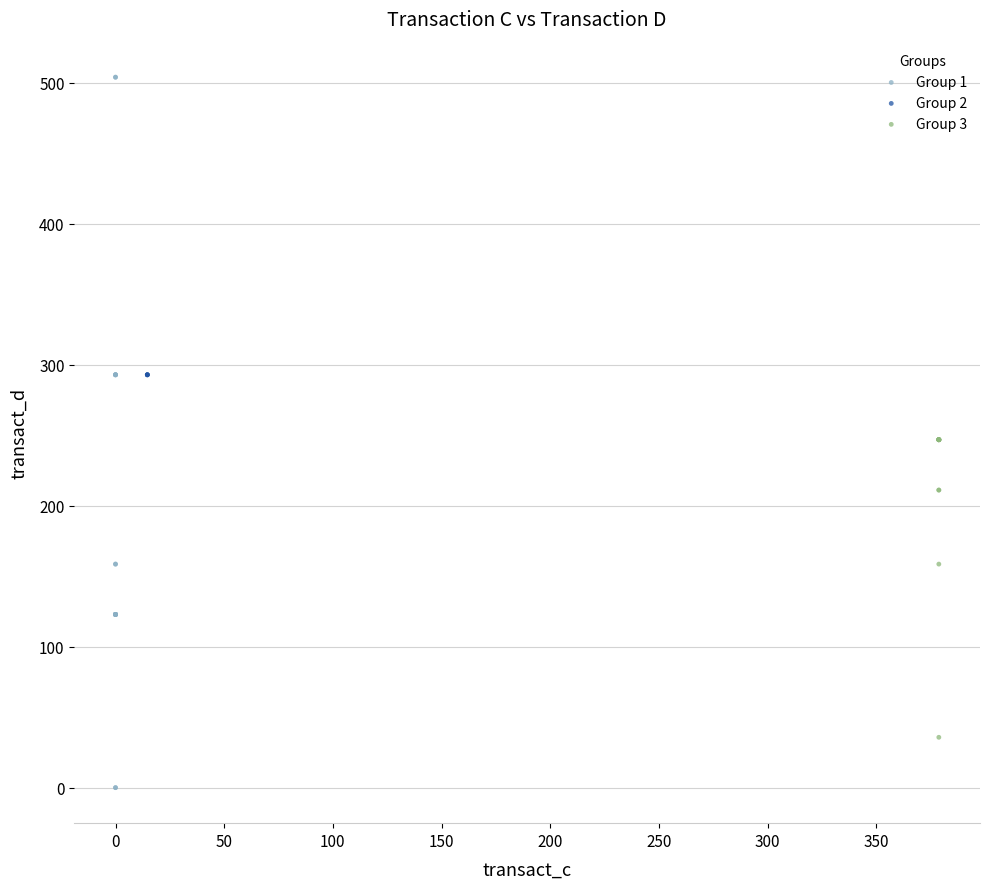

Which series contains the highest Y value?

Group 1